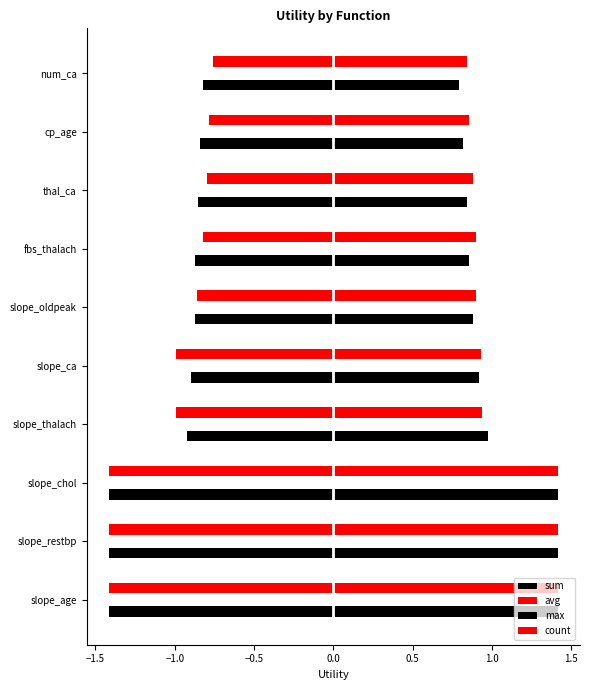

How many series are shown in this chart?

4